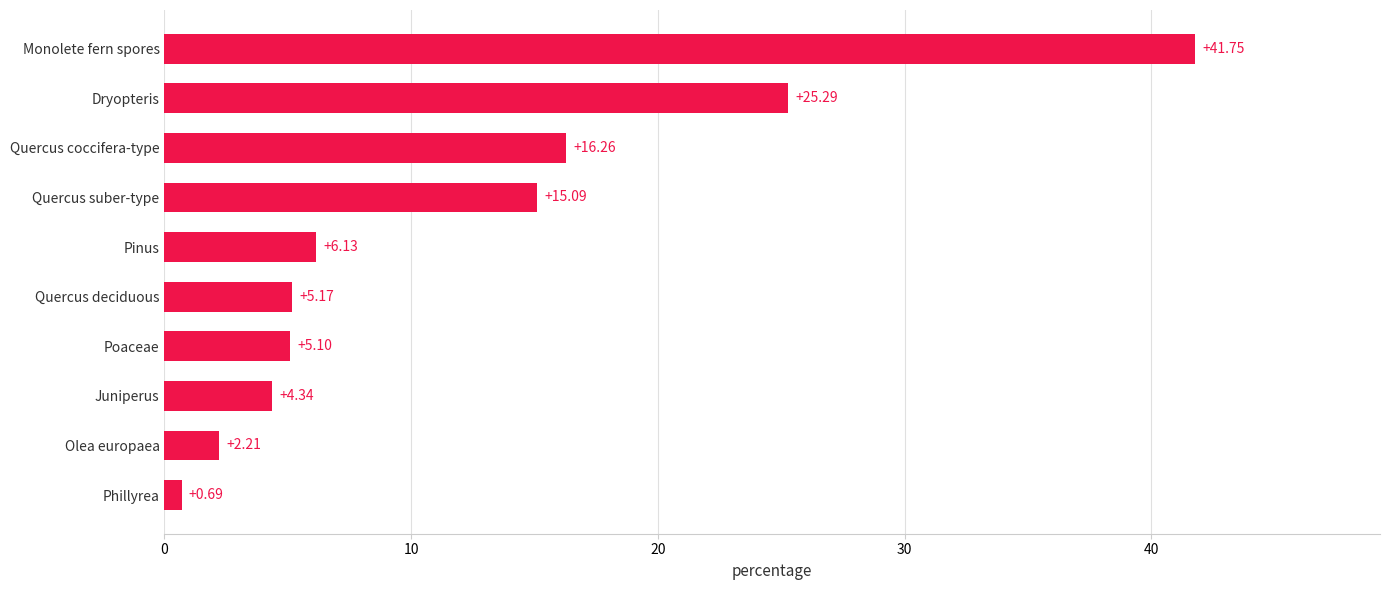

What is the sum of all values?

122.0